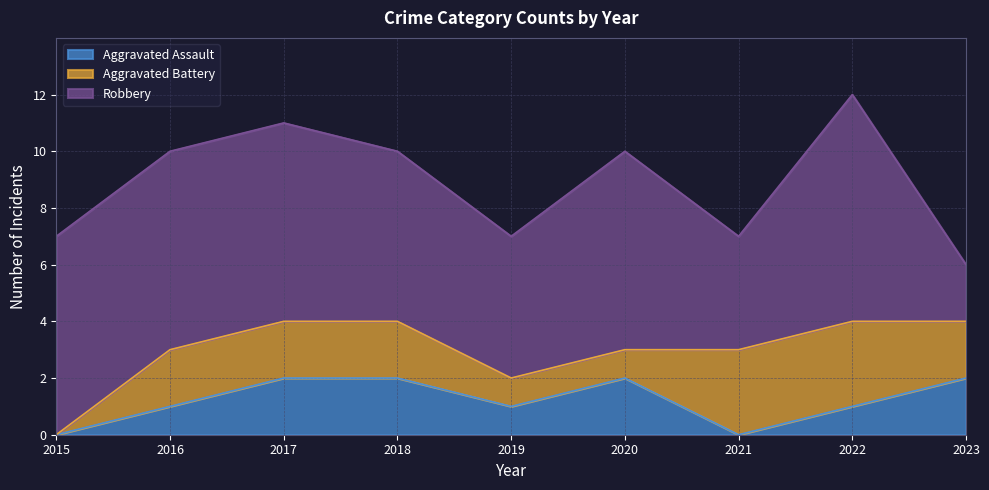

Where is Aggravated Assault nearest to the value 1?

2016